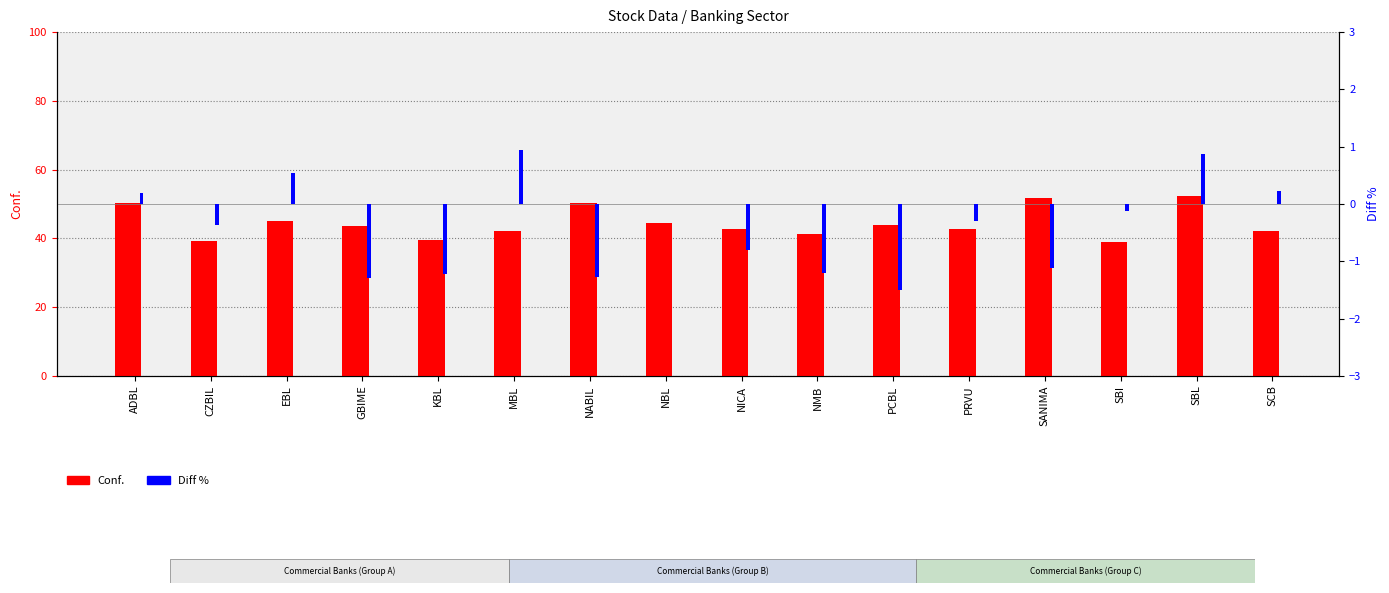

True or false: Conf. has a value of 30.6 at NABIL.

False